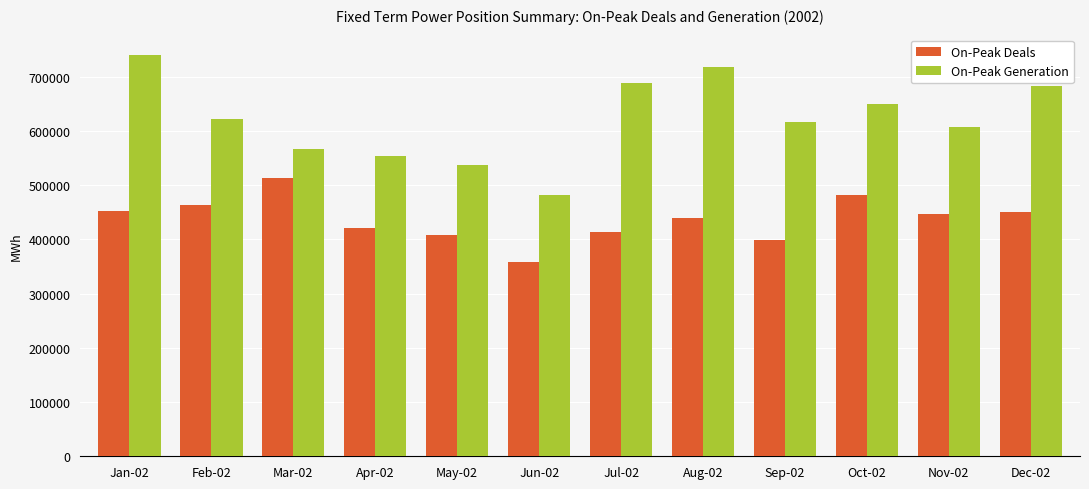

What is the difference between the second highest and minimum values in the On-Peak Deals series?

123160.1